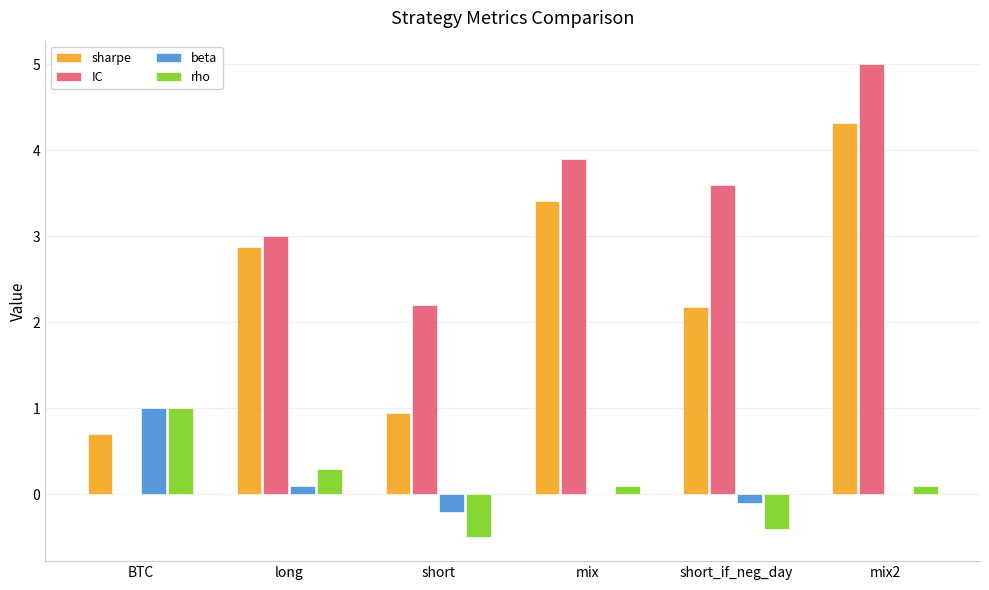

What is the sum of all sharpe values?

14.4